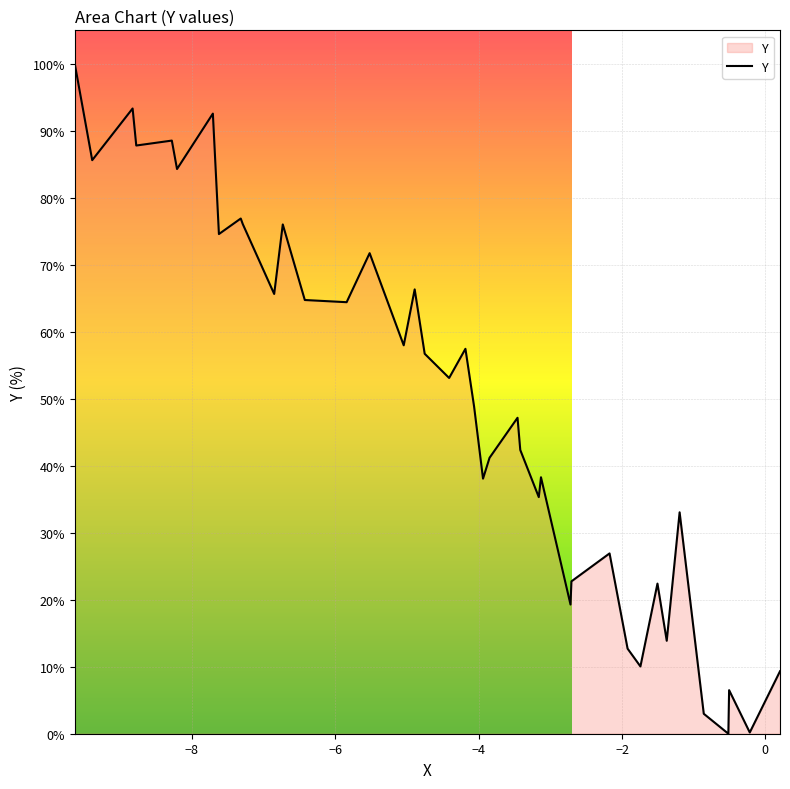

How many distinct data groups are displayed?

1